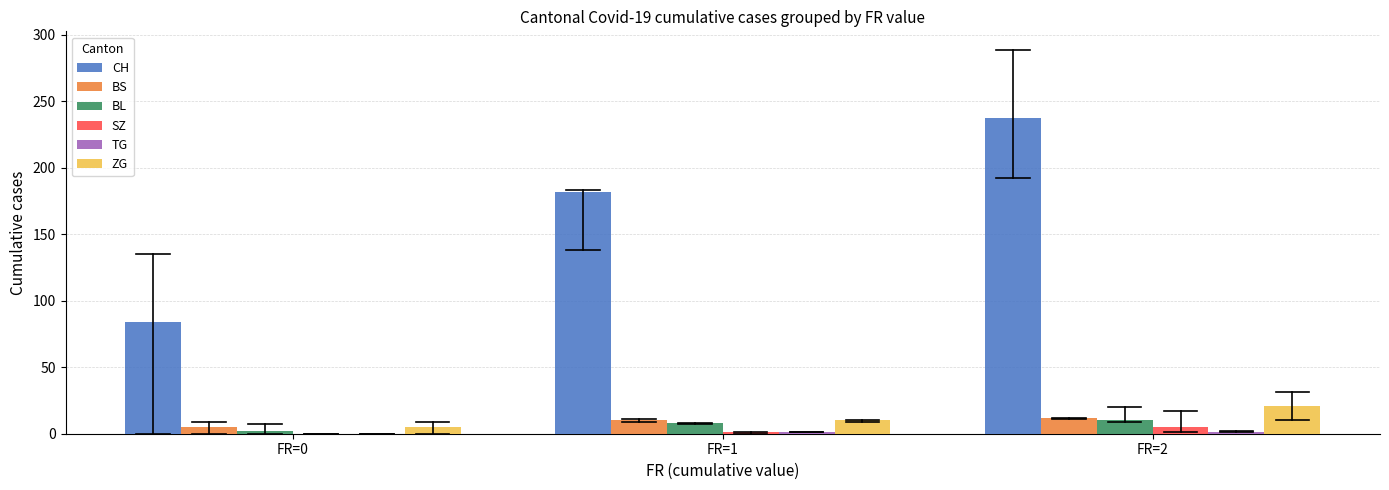

The SZ series shows 1.0 at FR=1. True or false?

True